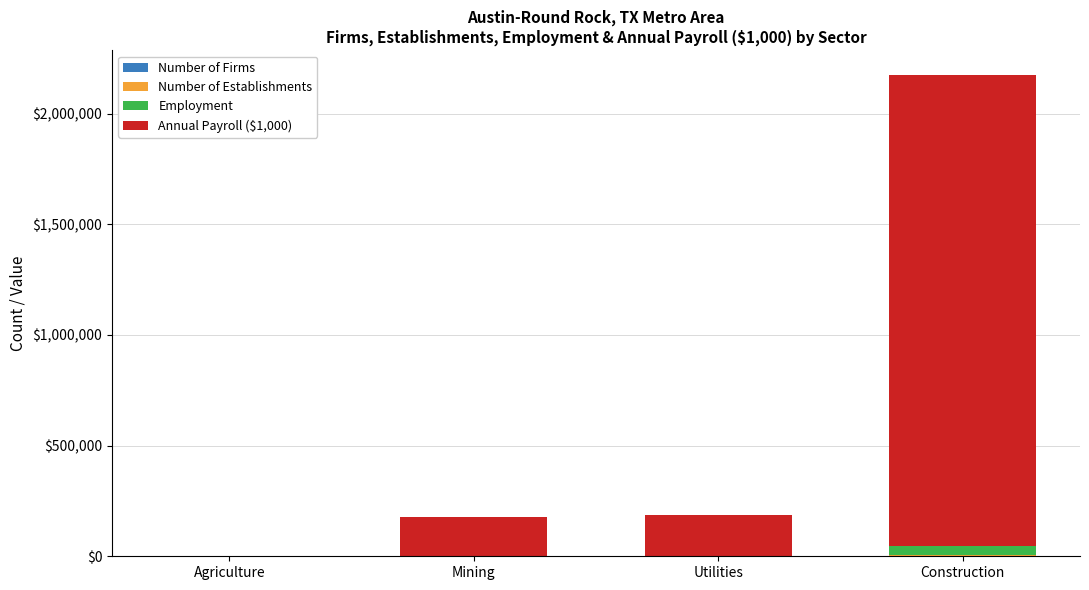

At which category is the sum across all series the highest?

Construction